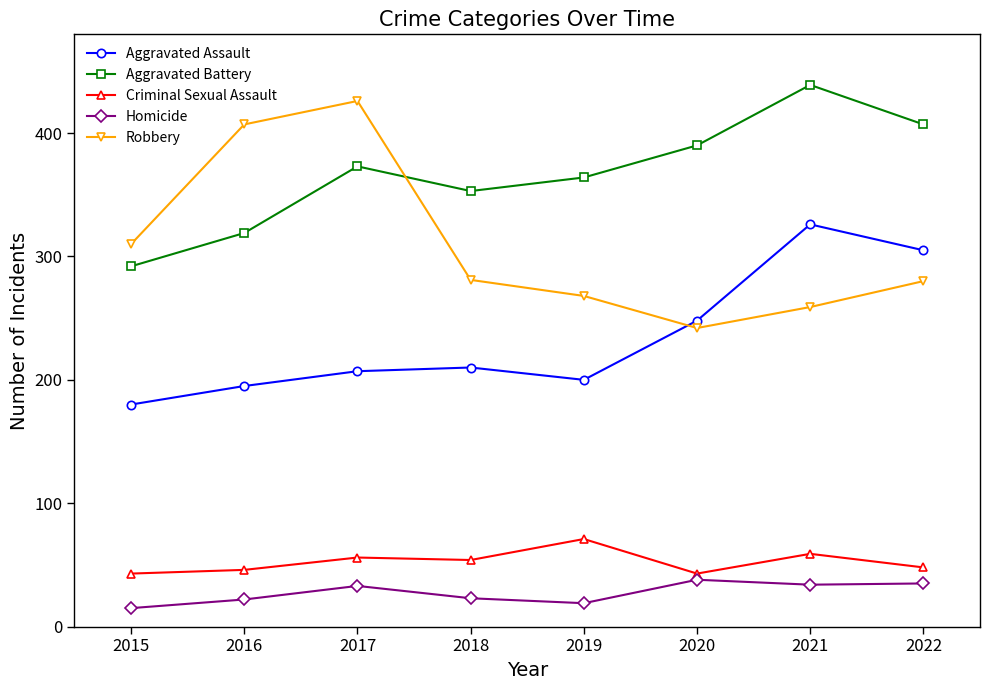

Does the chart have visible grid lines?

No